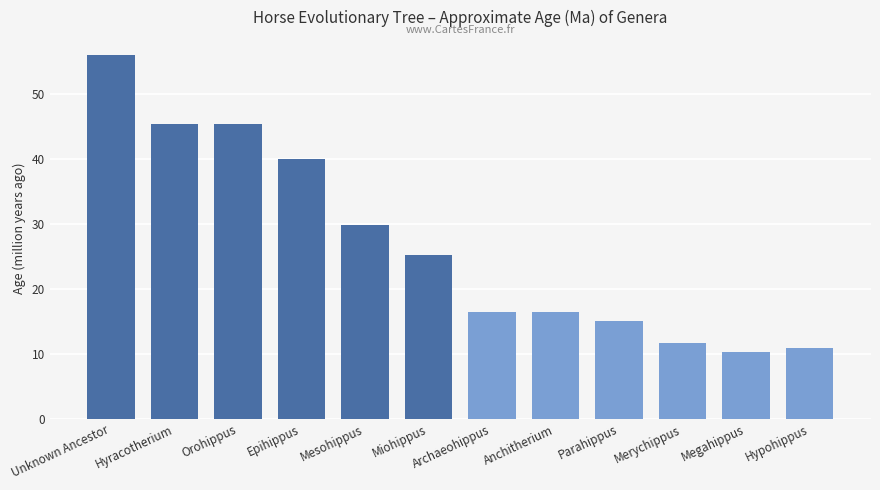

True or false: the data shows 8.0 at Archaeohippus.

False